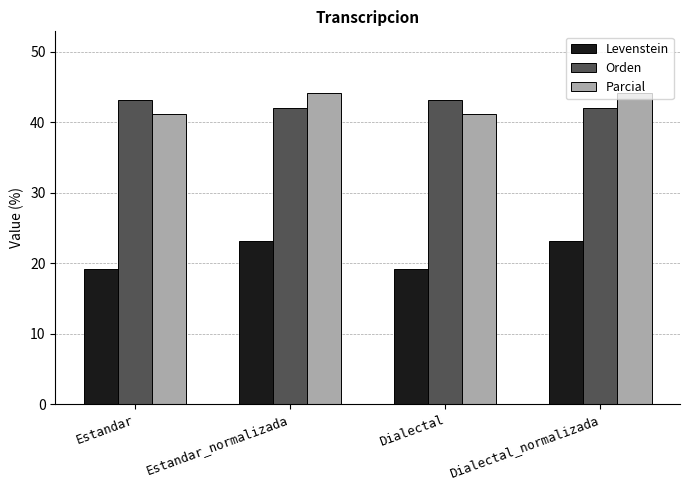

Read the Levenstein value at Dialectal_normalizada.

23.1